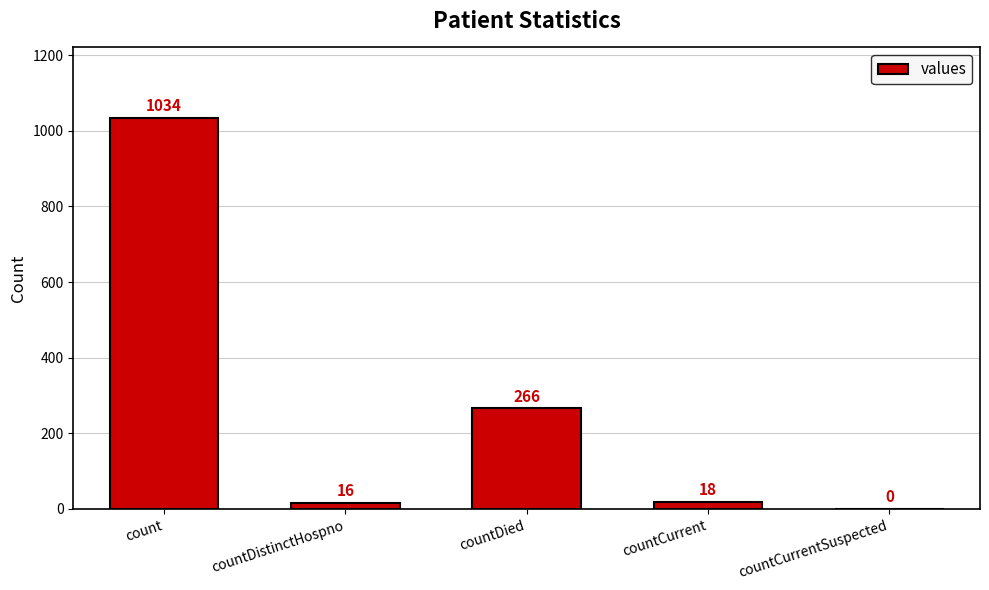

Reading left to right, list all the values displayed in this chart.

count=1034	countDistinctHospno=16	countDied=266	countCurrent=18	countCurrentSuspected=0